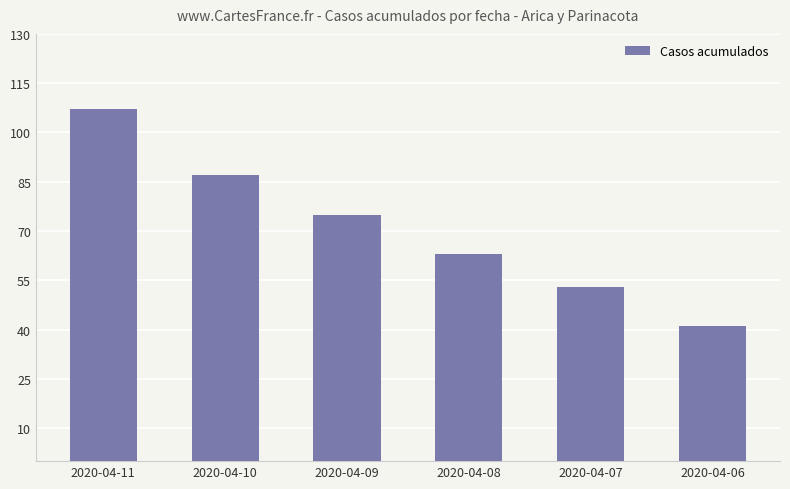

At which label is the value closest to 74?

2020-04-09